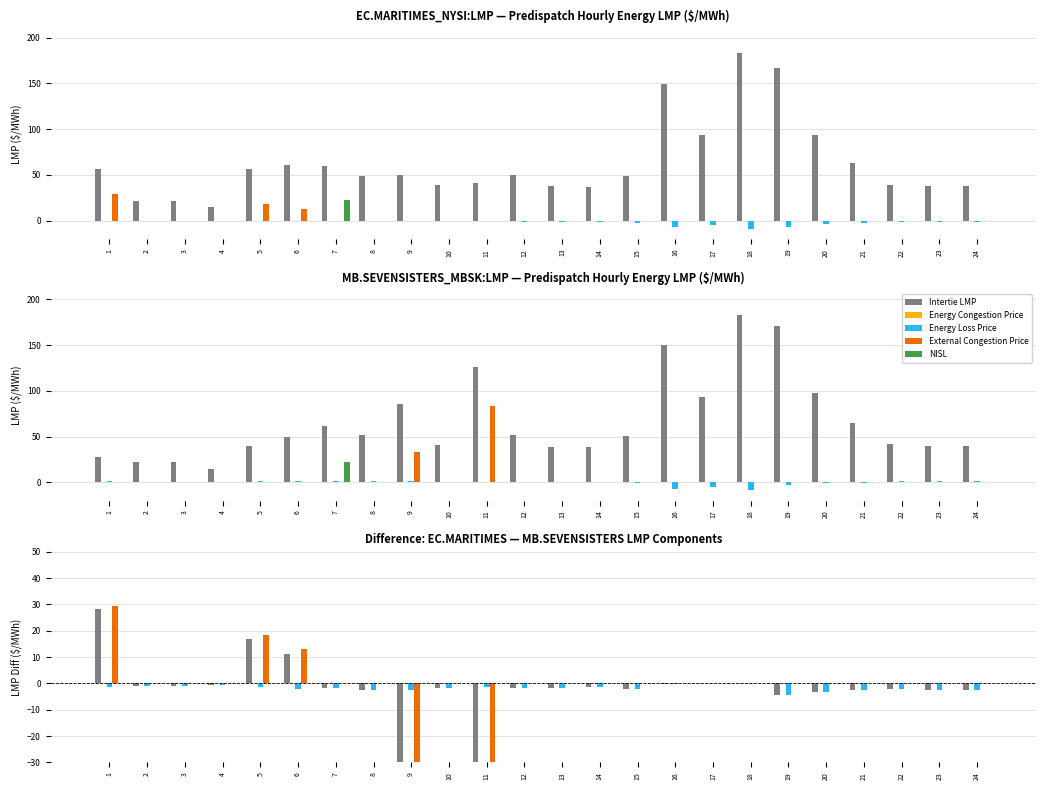

At 1, list the series in order from smallest to largest.

Energy Loss Price, Energy Congestion Price, NISL, Intertie LMP, External Congestion Price